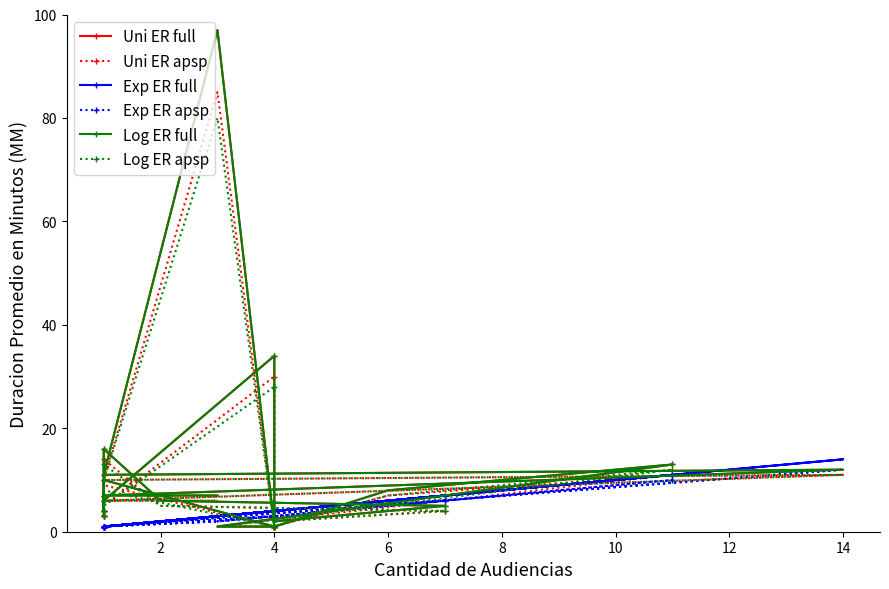

What is the sum of all Exp ER apsp values?

61